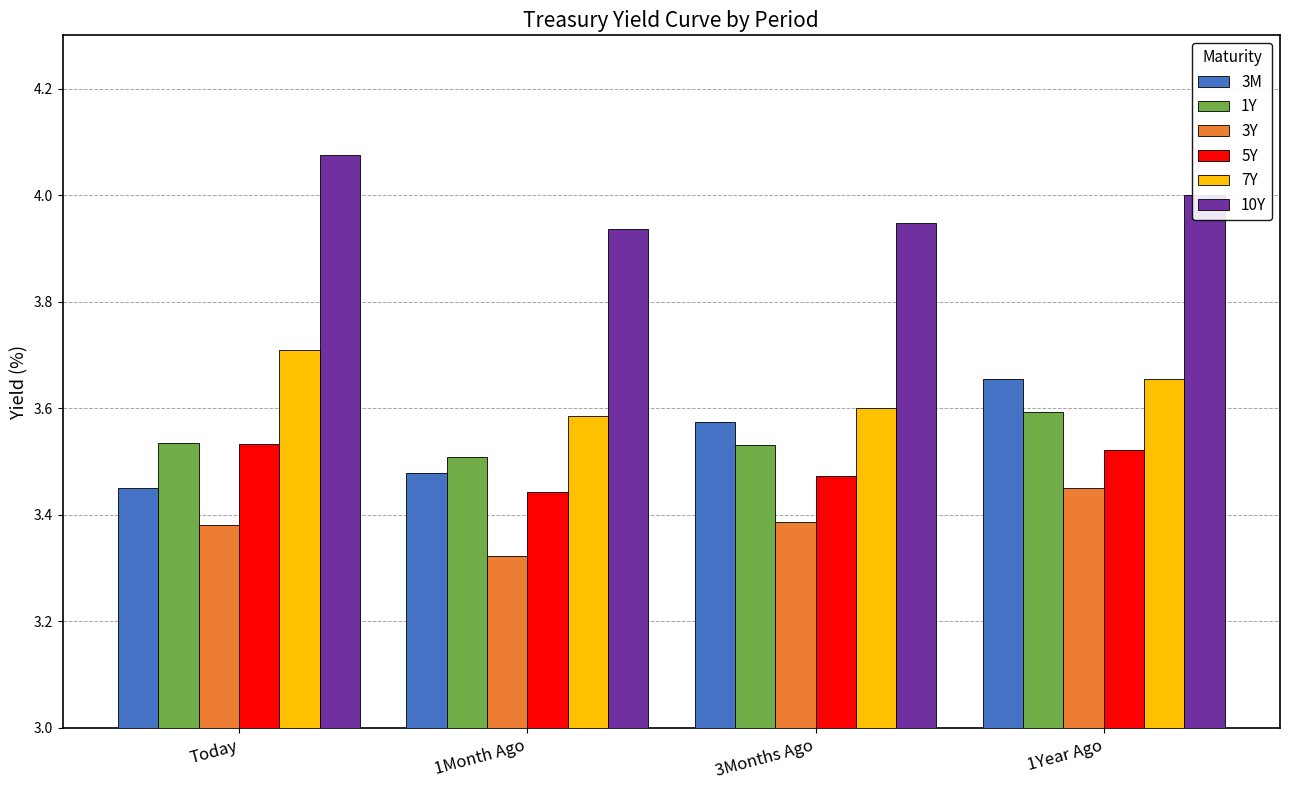

What is the spread (max minus min) of values at Today?

0.7